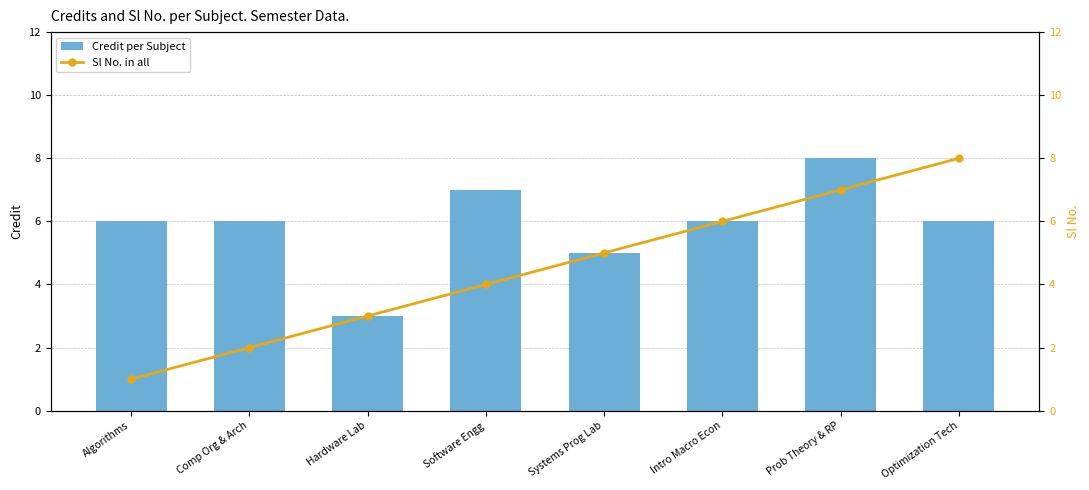

How many categories are shown in the chart?

8